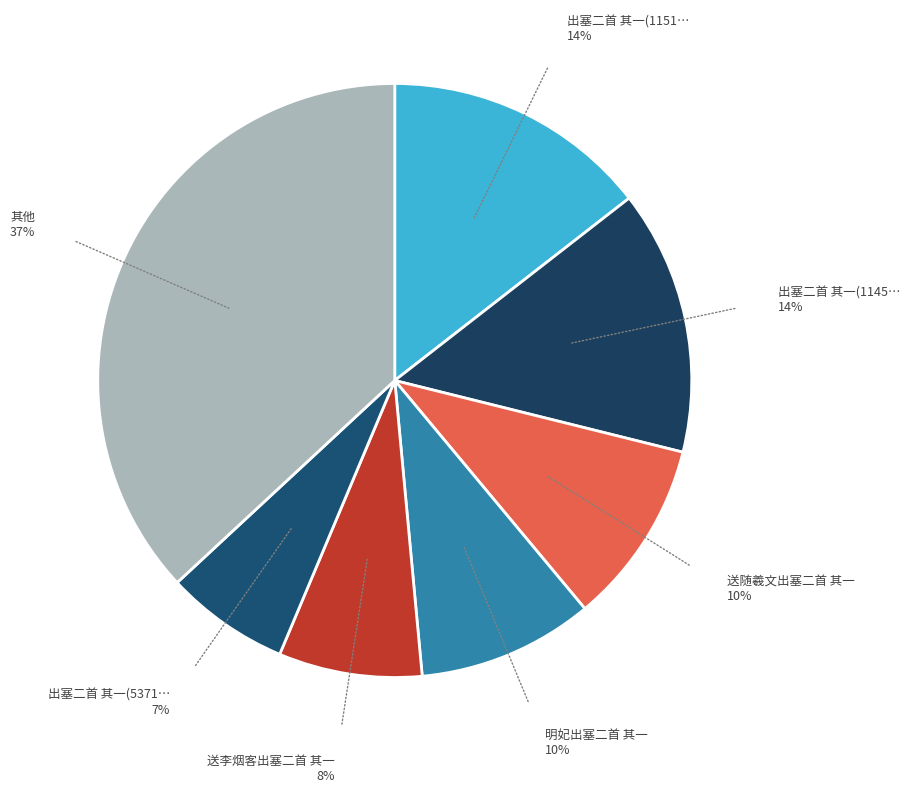

What is the smallest slice in the pie chart?

仿刘长卿出塞二首 其一